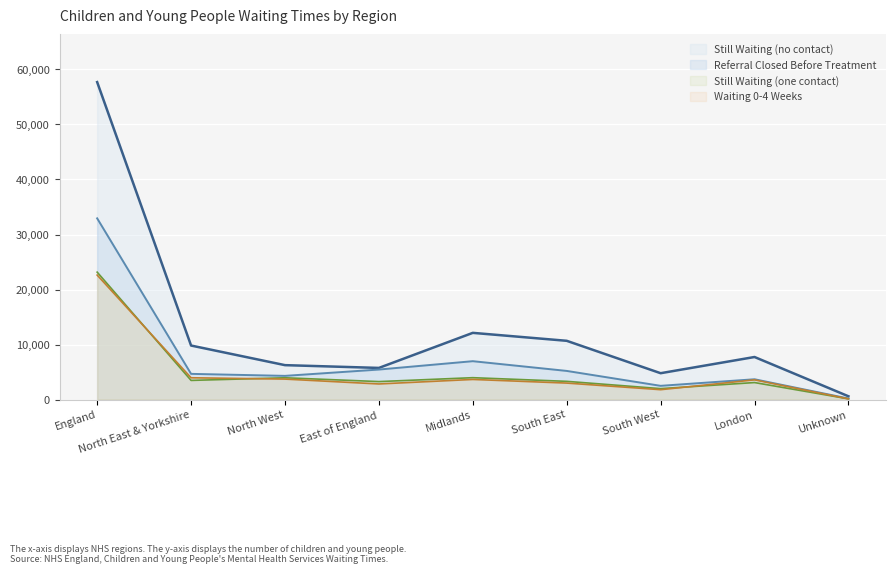

True or false: Referral Closed Before Treatment and Still Waiting (no contact) cross at least once.

False